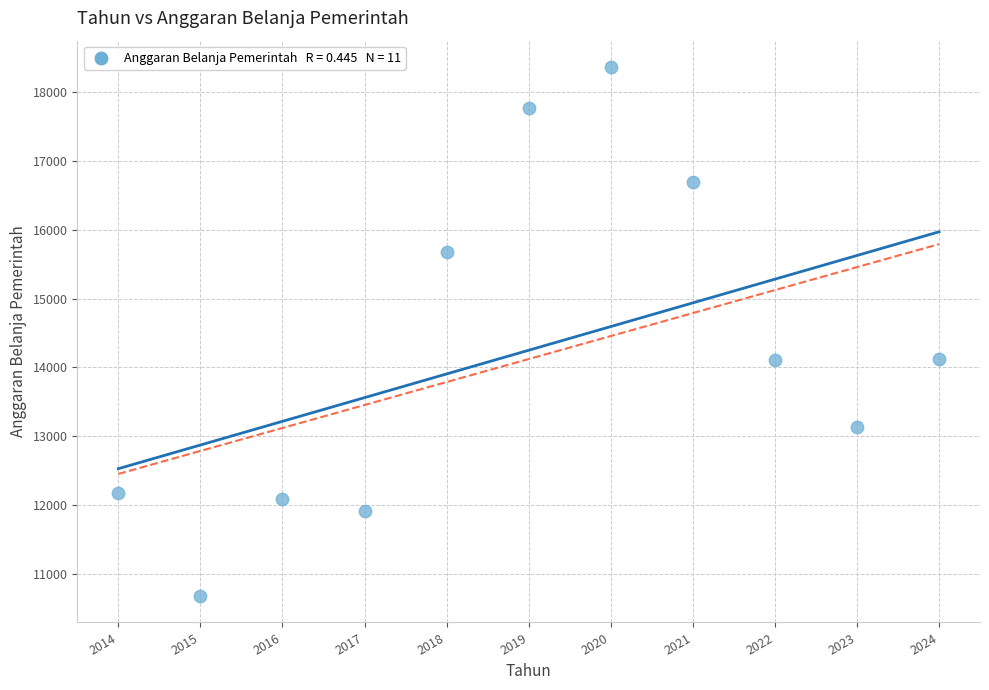

What is the average X value?

2019.0